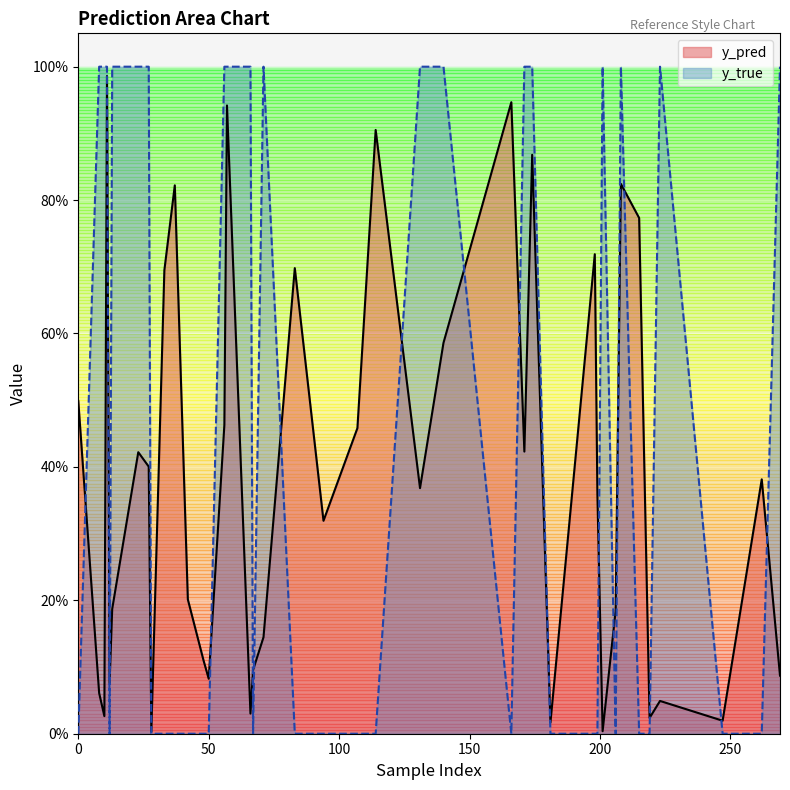

After their last crossing, which series has the higher values: y_true or y_pred?

y_true